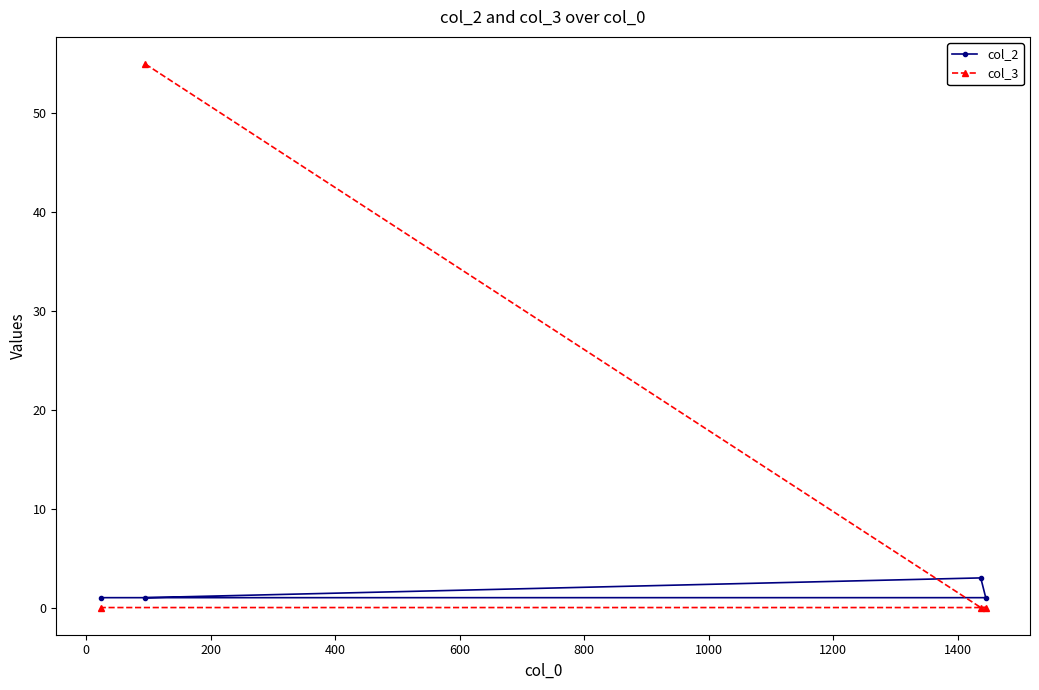

Rank the series by their average value, from lowest to highest.

col_2, col_3